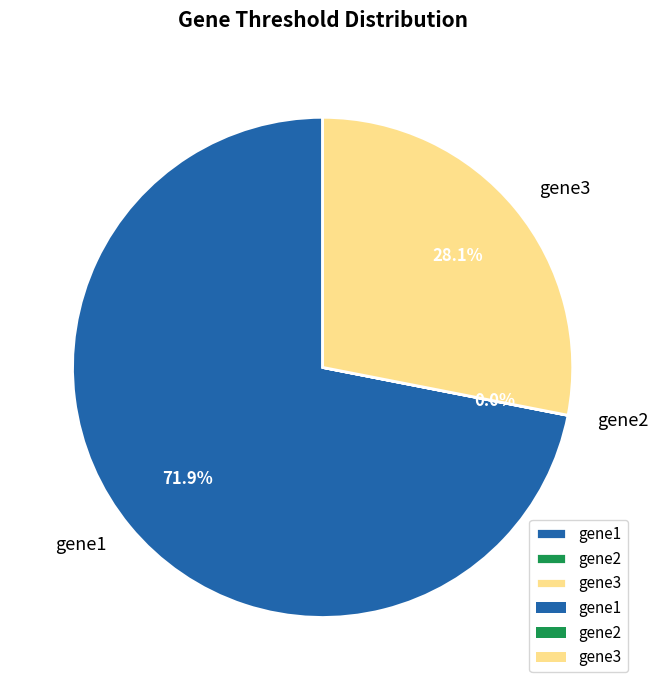

What is the largest slice in the pie chart?

gene1